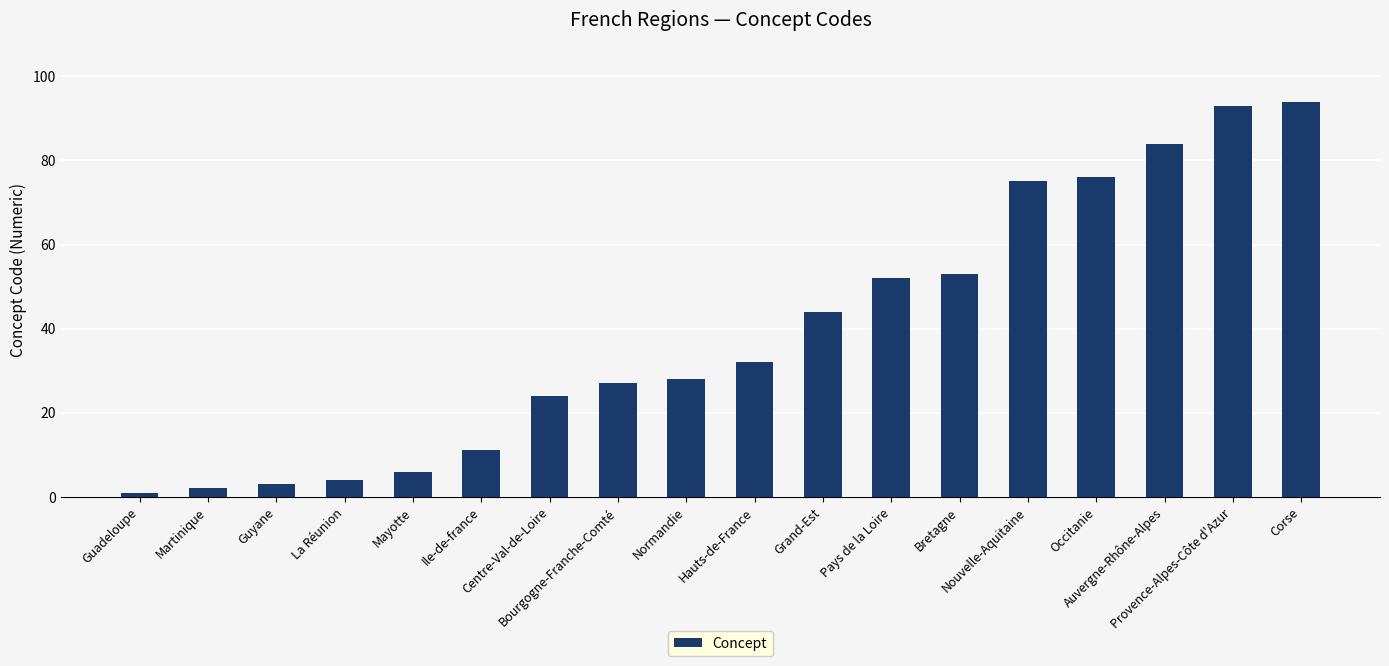

What is the smallest value displayed?

1